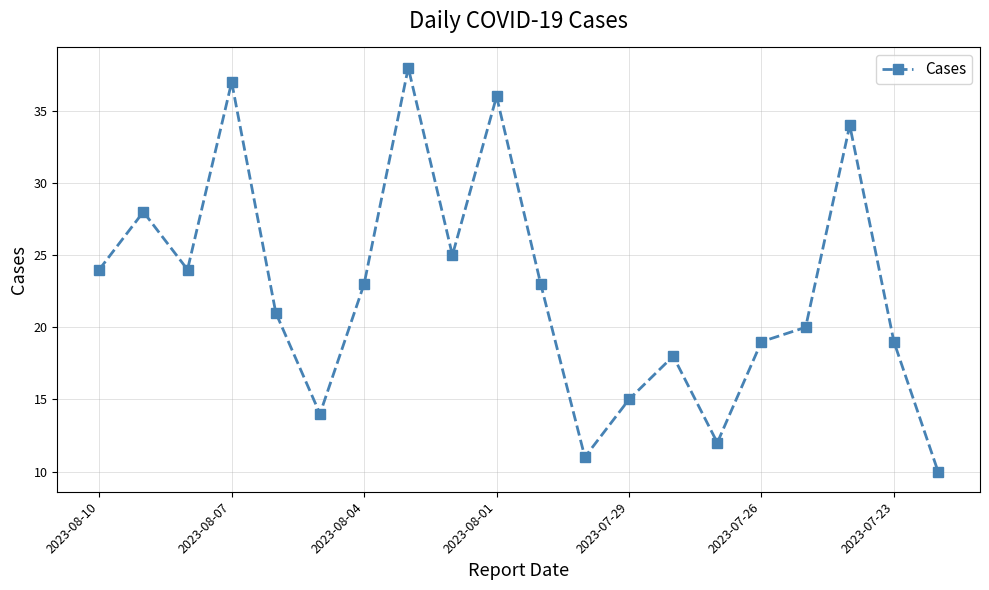

Count the number of data series in this chart.

1